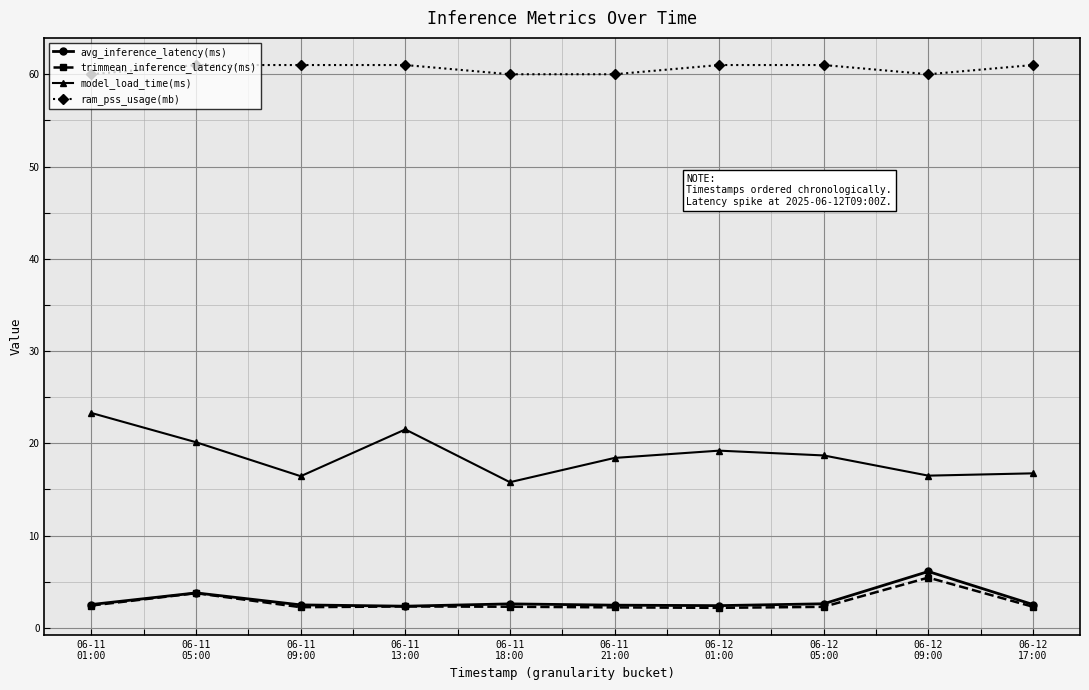

What is the value of the avg_inference_latency(ms) point at the 8th from the left?

2.6